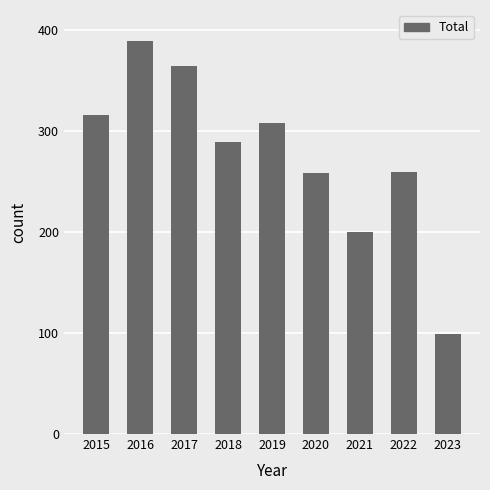

Count the number of categories in the chart.

9